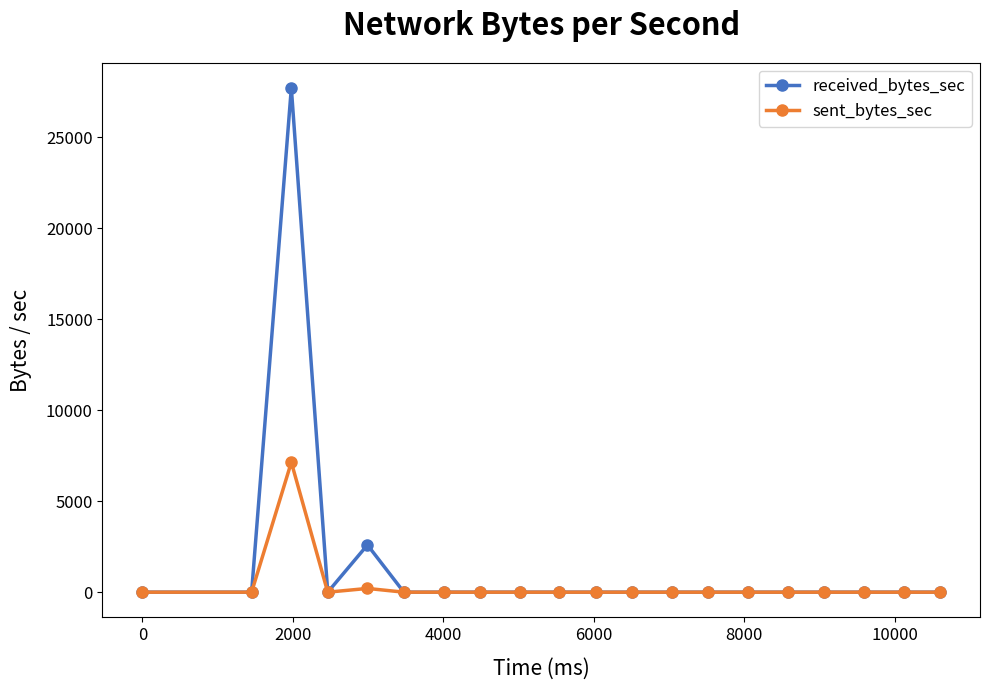

Which series has the widest spread of values?

received_bytes_sec